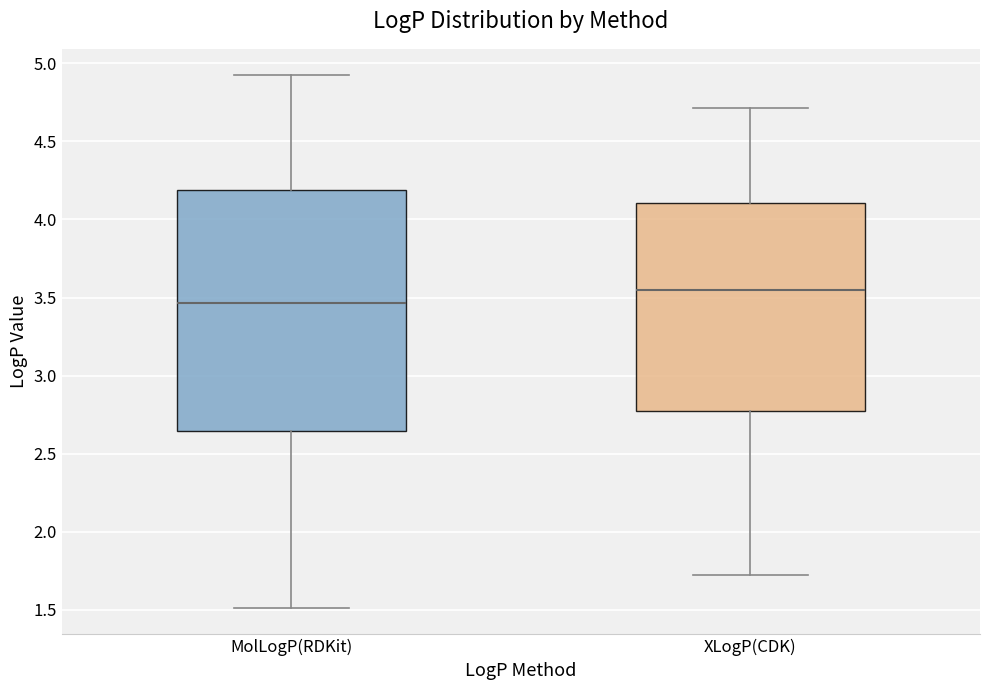

Reading left to right, transcribe this box plot: for each box, give where its median line is, the range the box spans, and where its two whiskers end, as read against the y-axis. The values are not printed on the chart, so give them approximately, as read against the axis.

MolLogP(RDKit): median 3.45, box 2.65 to 4.20, whiskers 1.50 to 4.90
XLogP(CDK): median 3.55, box 2.80 to 4.10, whiskers 1.70 to 4.70